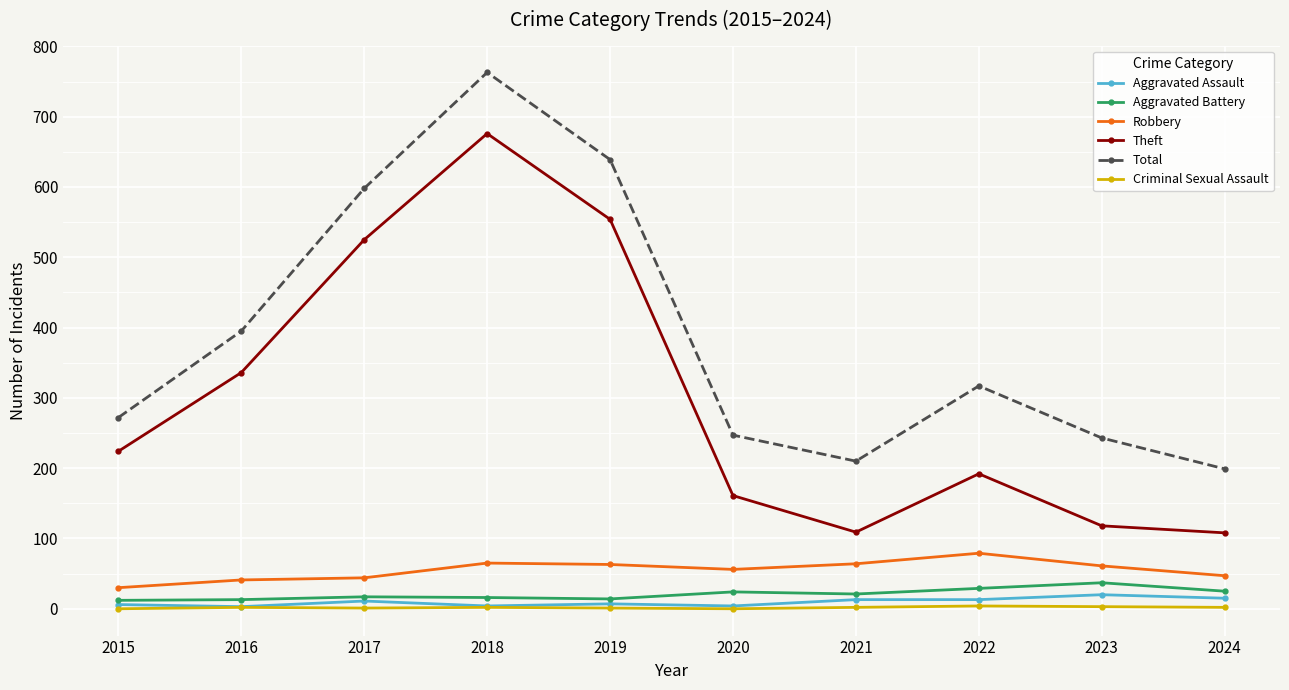

Which category has the highest value across all series?

2018